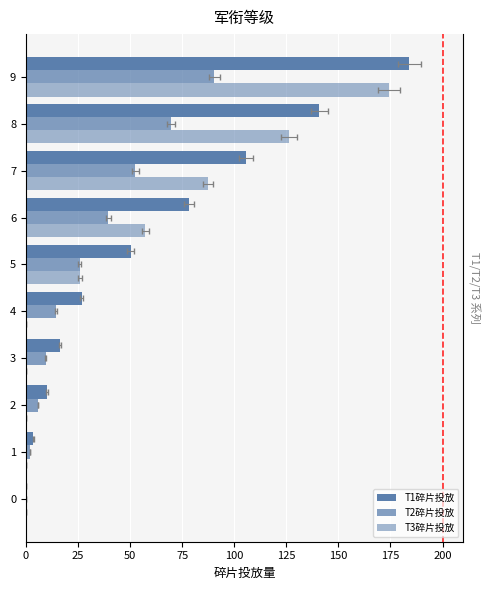

What is the sum of all T1碎片投放 values?

615.8